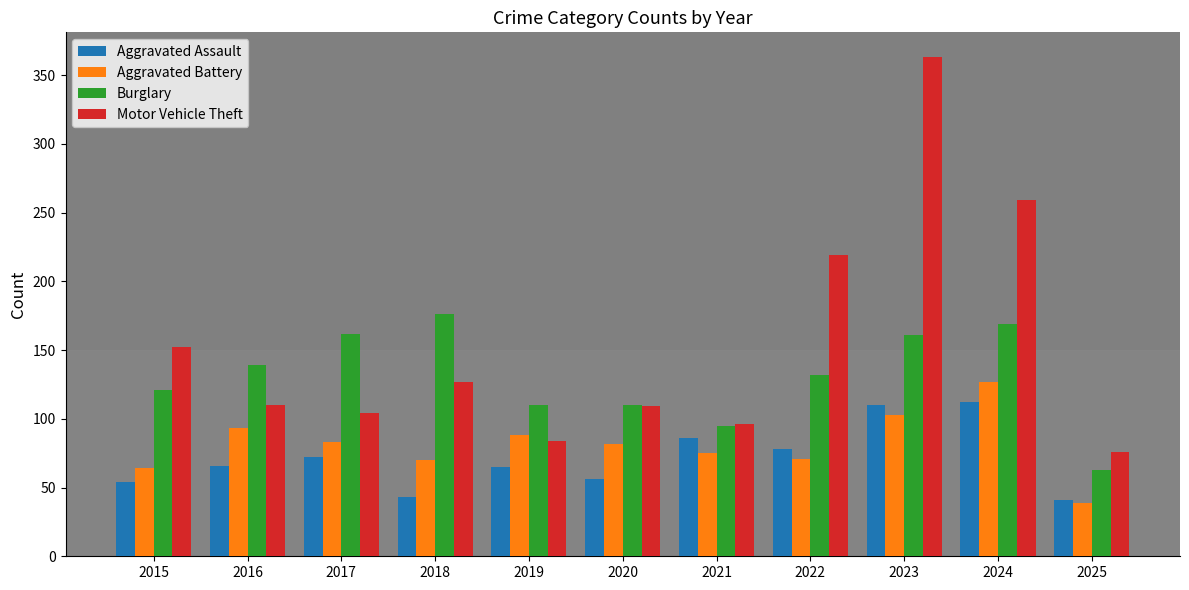

What is the difference between the Motor Vehicle Theft values at 2023 and 2018?

236